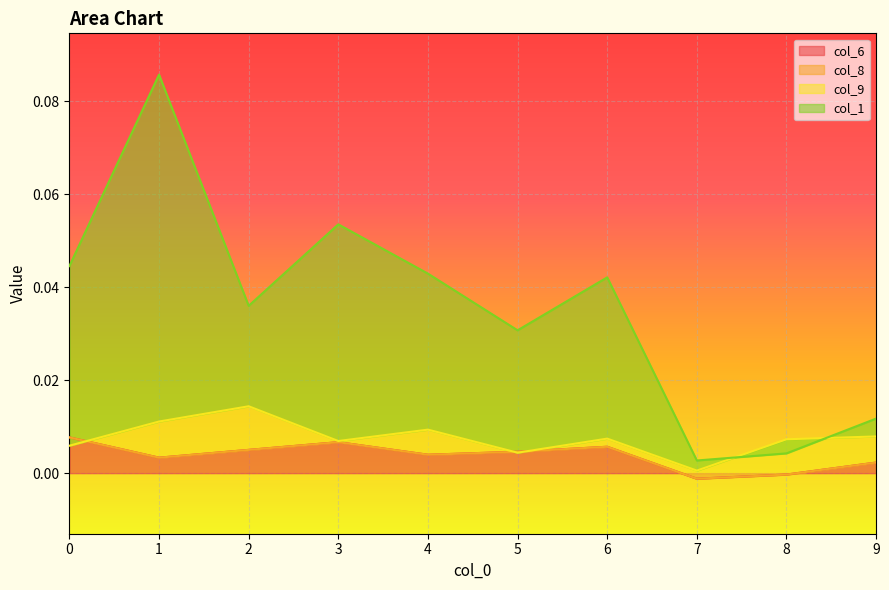

True or false: col_6 has a value of 0.0 at 5.

True